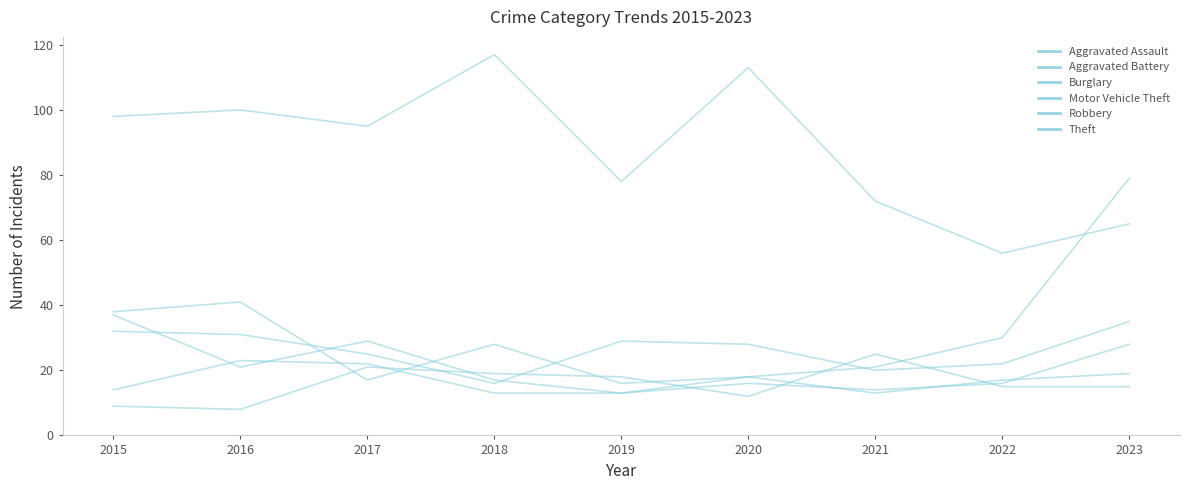

Does the chart have visible grid lines?

No